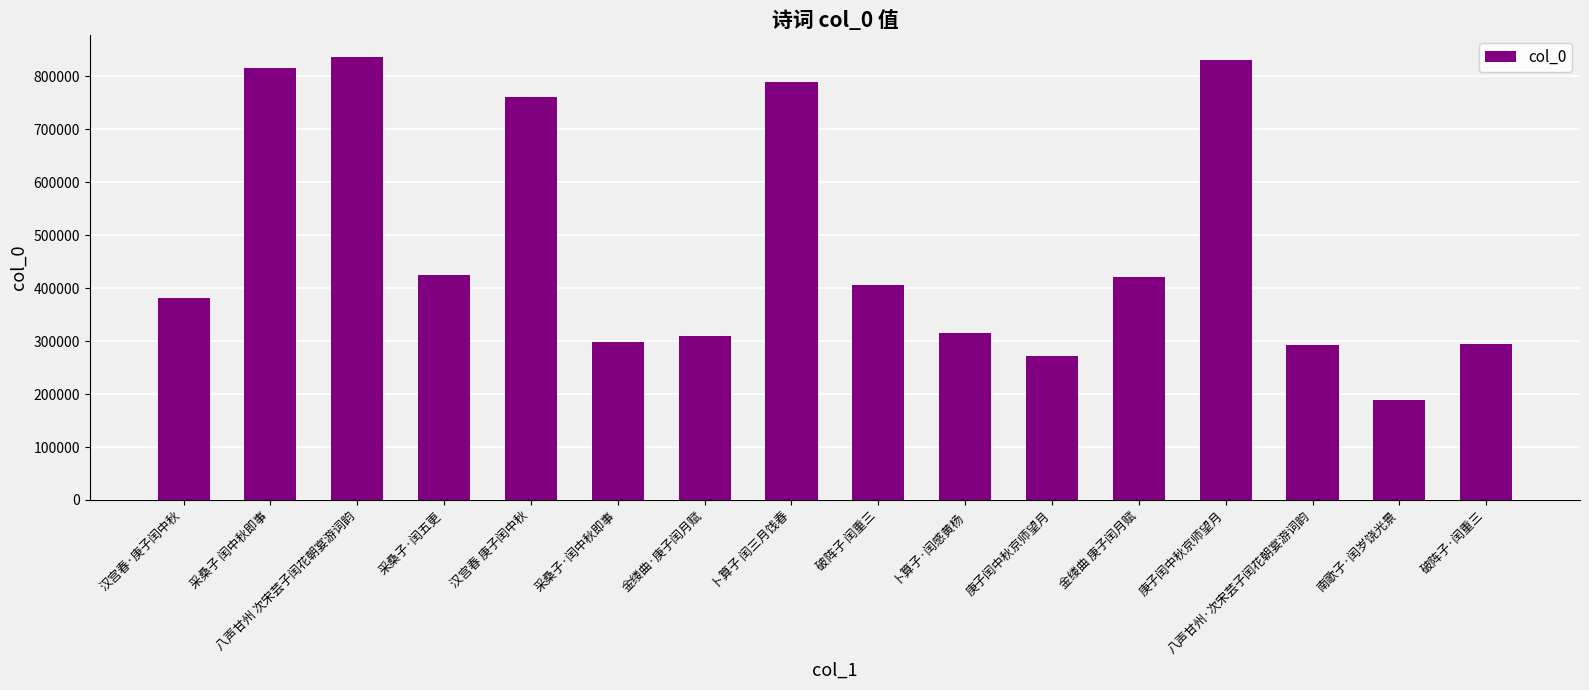

How many data points does each series have?

16